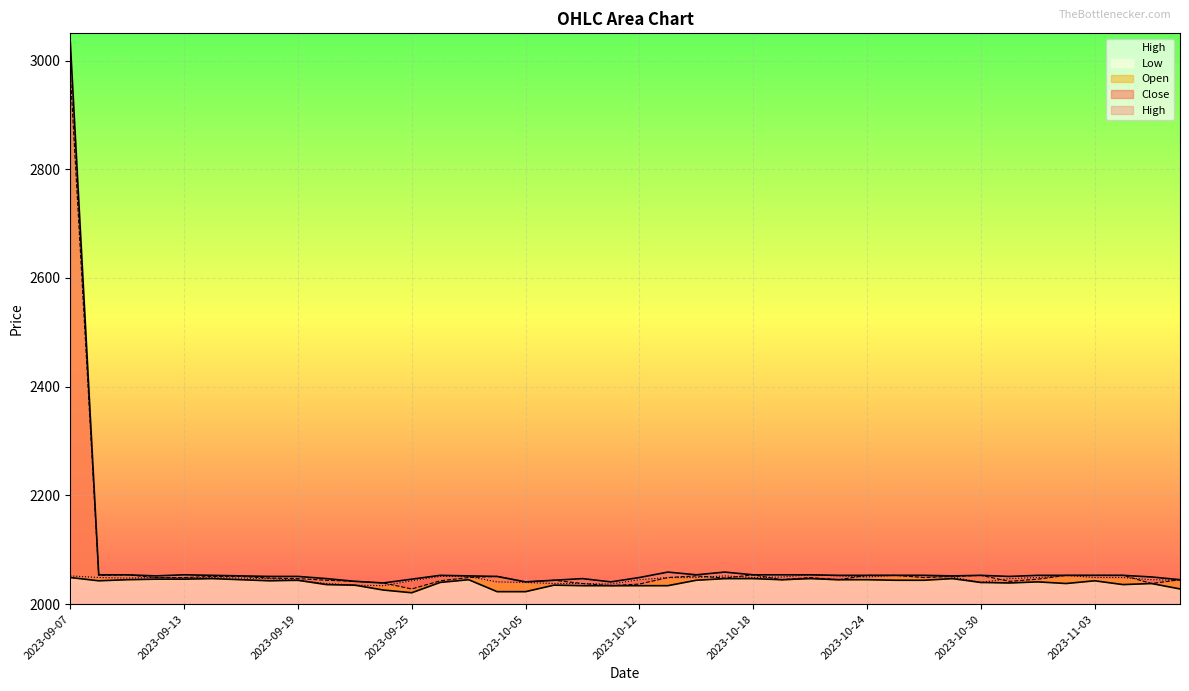

Which category has the highest value in the High series?

2023-09-07